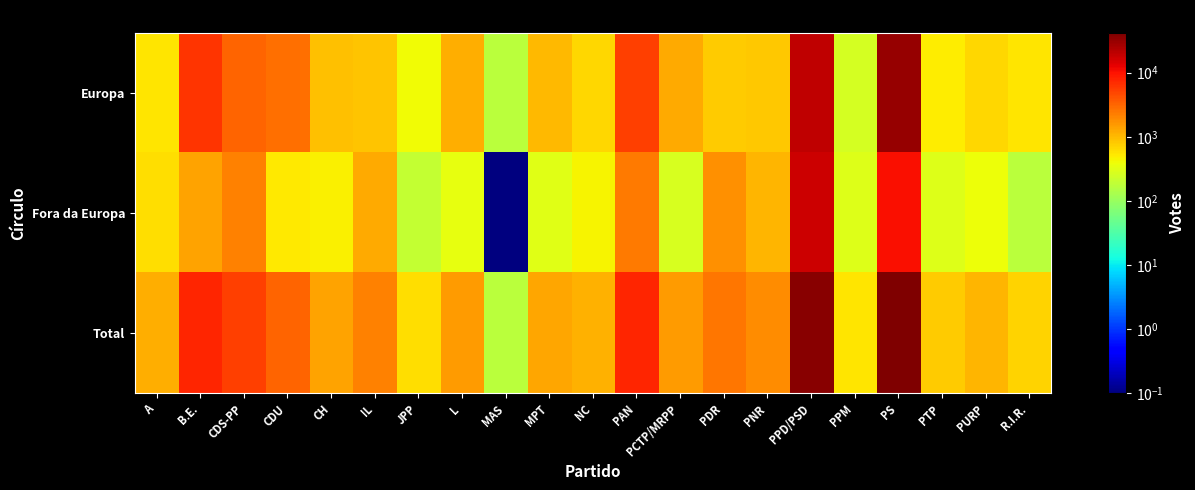

Rank the series at CDU from highest to lowest value.

Total, Europa, Fora da Europa